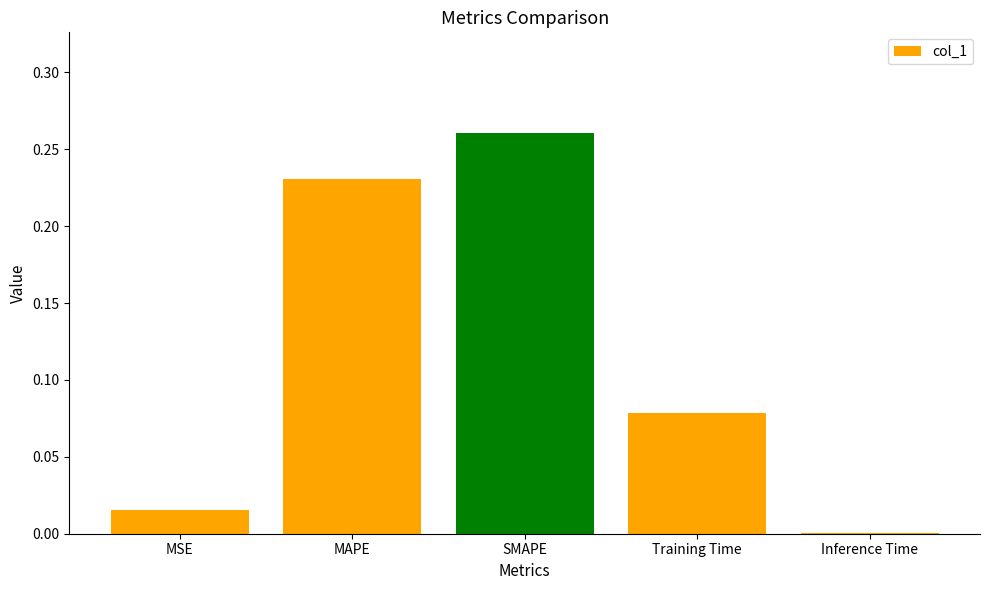

Which label corresponds to the largest value in the chart?

SMAPE